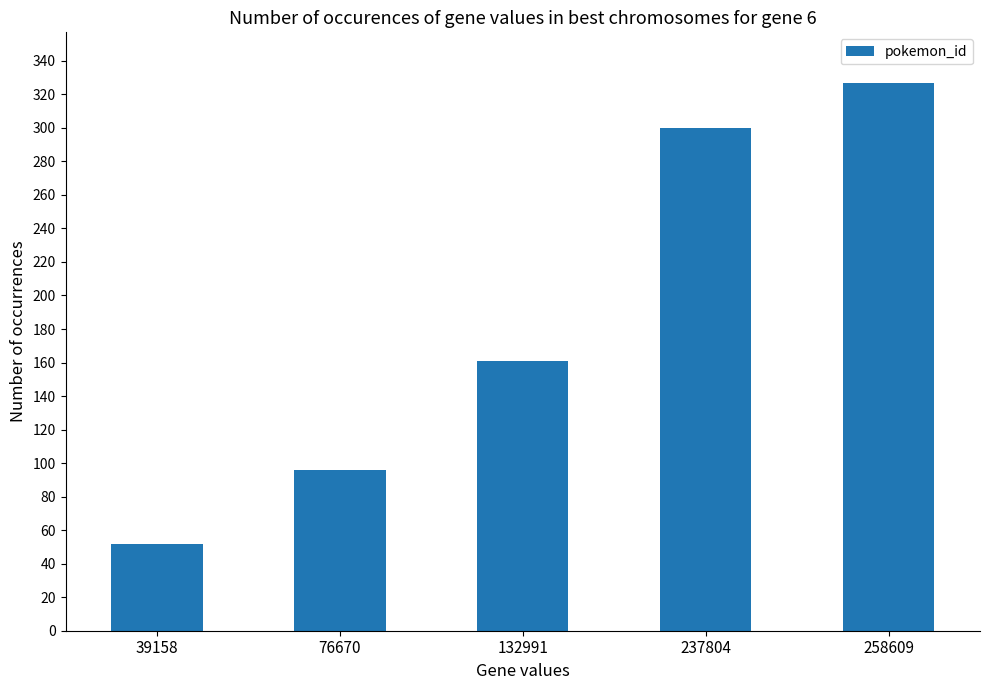

List the labels in order of value, smallest first.

39158, 76670, 132991, 237804, 258609